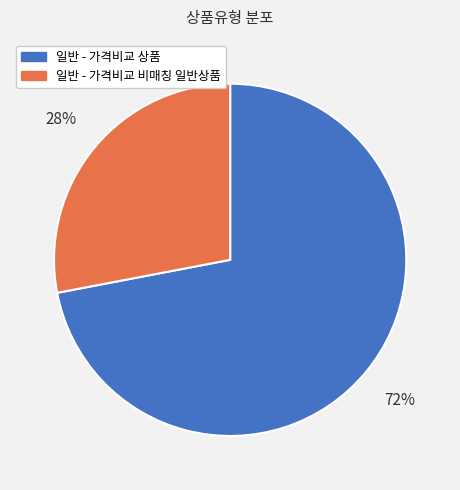

How many slices are in this pie chart?

2